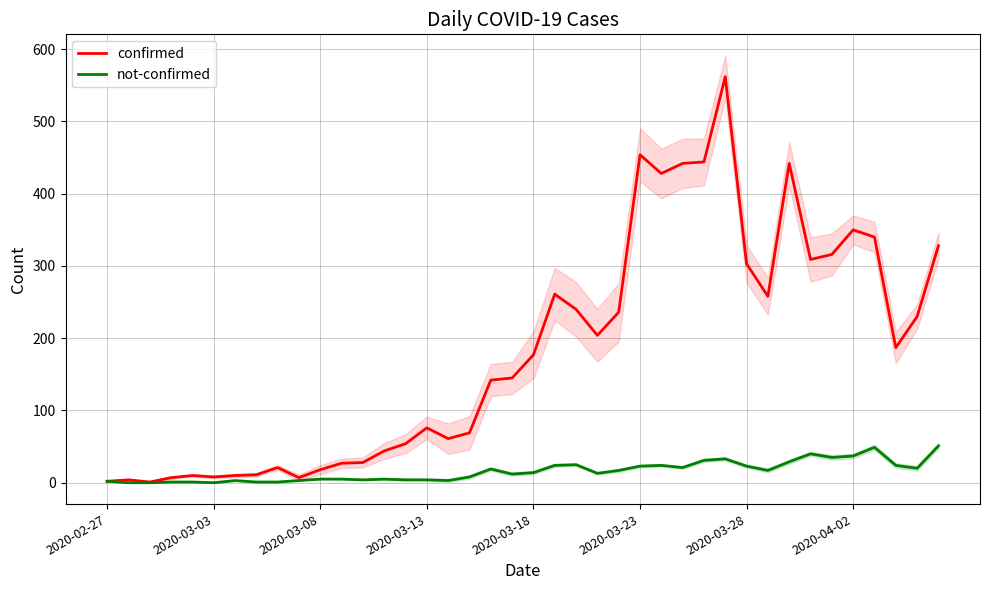

What is the maximum value for not-confirmed?

51